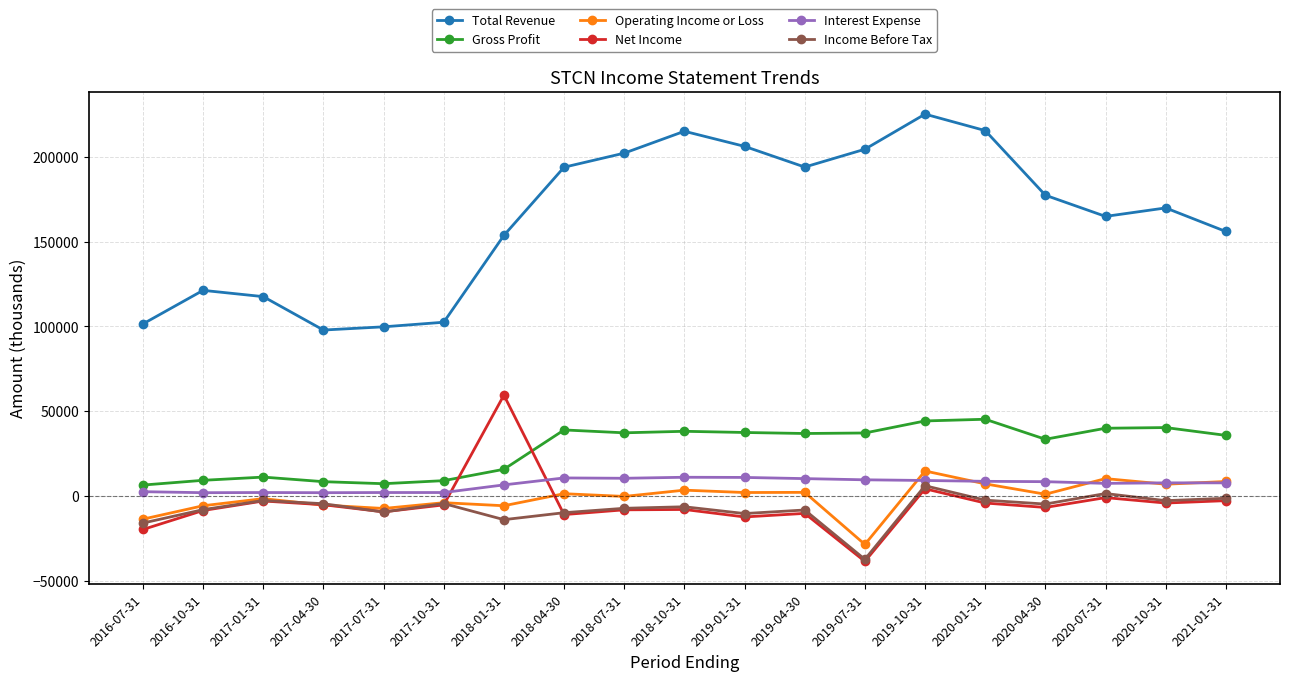

What is the spread (max minus min) of values at 2018-01-31?

167600